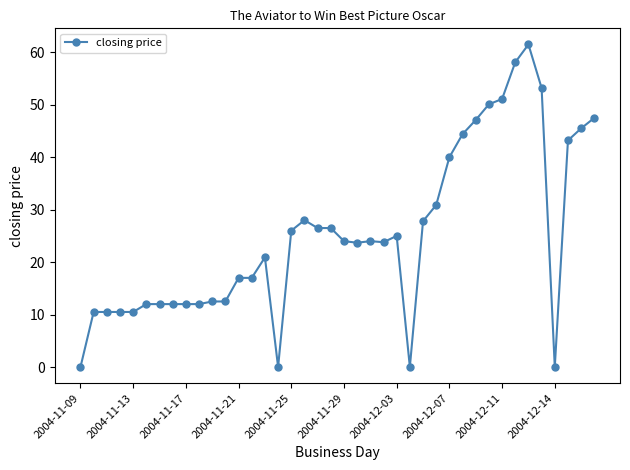

What is the difference between the maximum and minimum values?

61.5